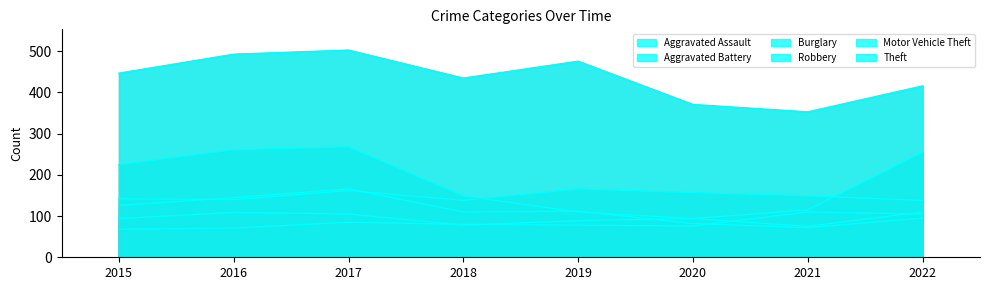

True or false: Burglary has more than 0 interior local peaks.

True